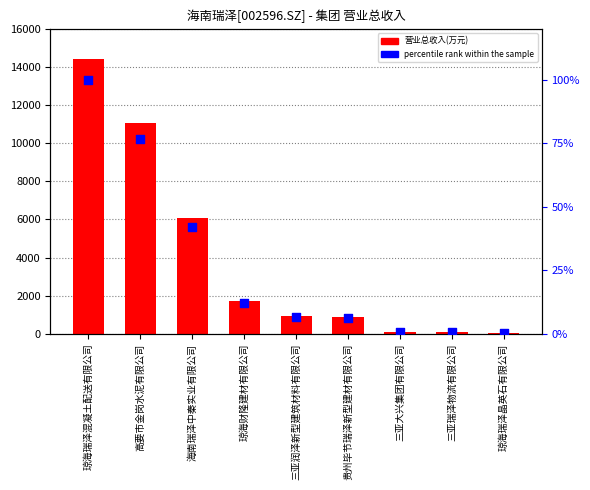

Is the value of percentile rank within the sample at 琼海财隆建材有限公司 greater than the value of 营业总收入(万元) at 三亚润泽新型建筑材料有限公司?

No